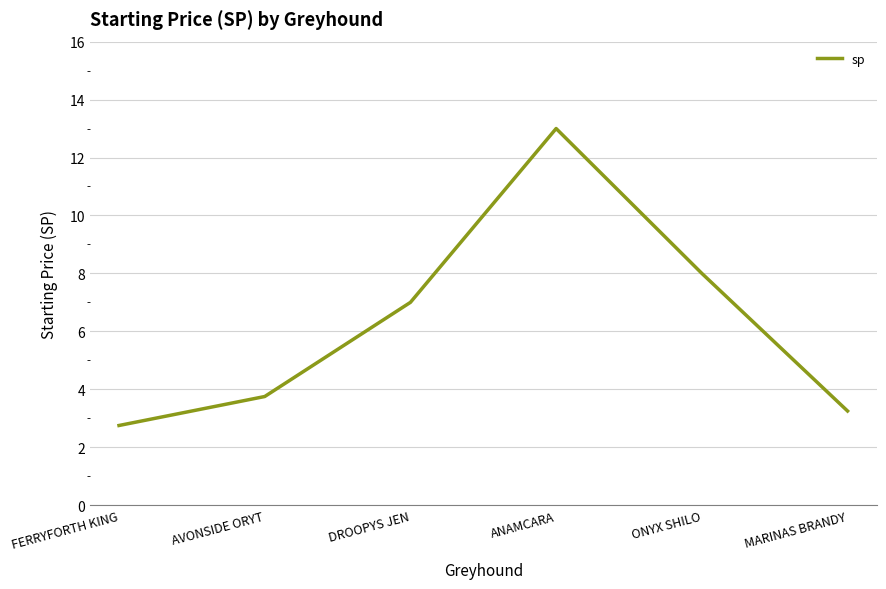

True or false: the data shows 3.2 at MARINAS BRANDY.

True